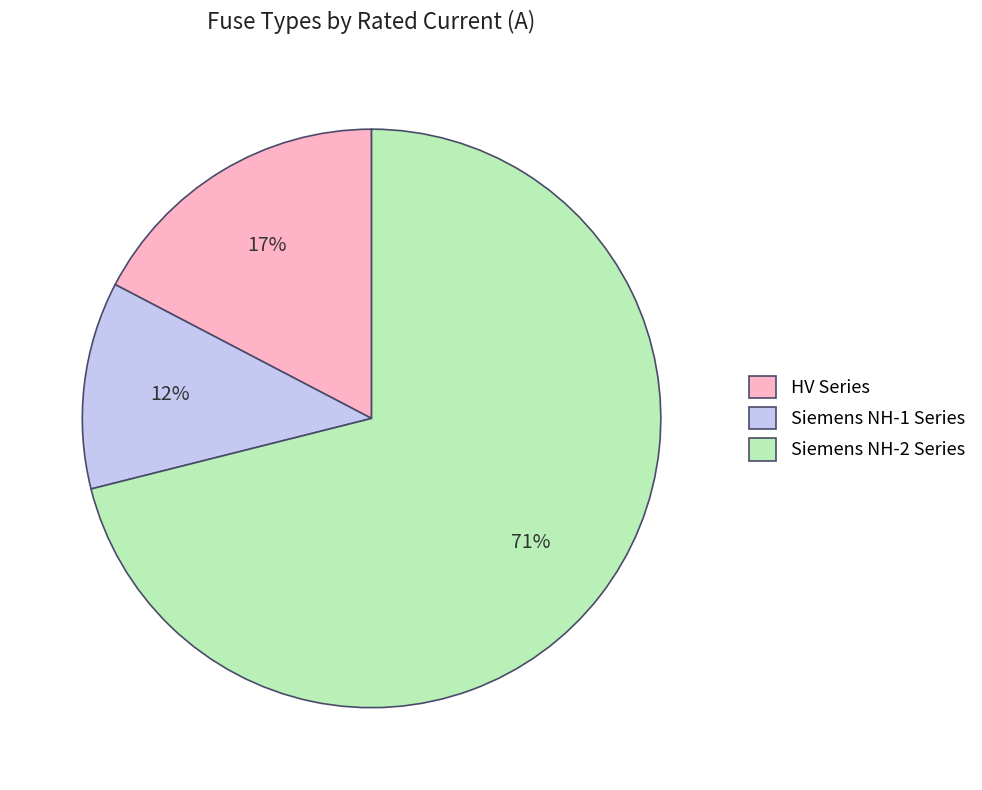

Which slice represents more than half of the pie?

Siemens NH-2 Series